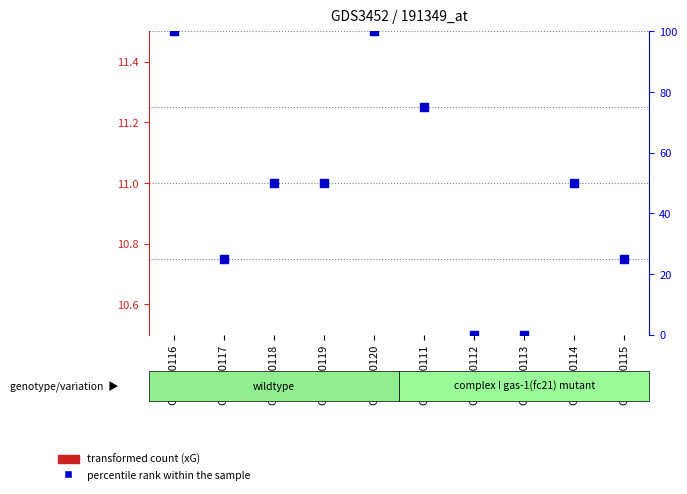

Which series contains the lowest Y value?

percentile rank within the sample